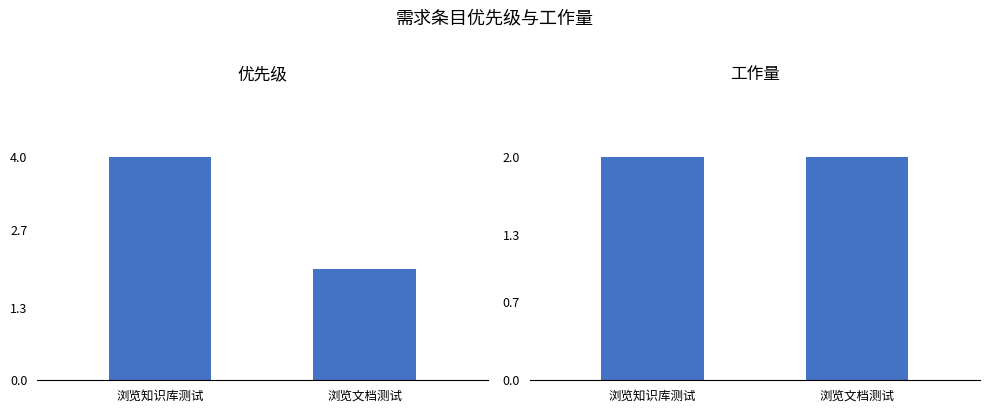

List the series in order of their peak value, highest first.

优先级, 工作量